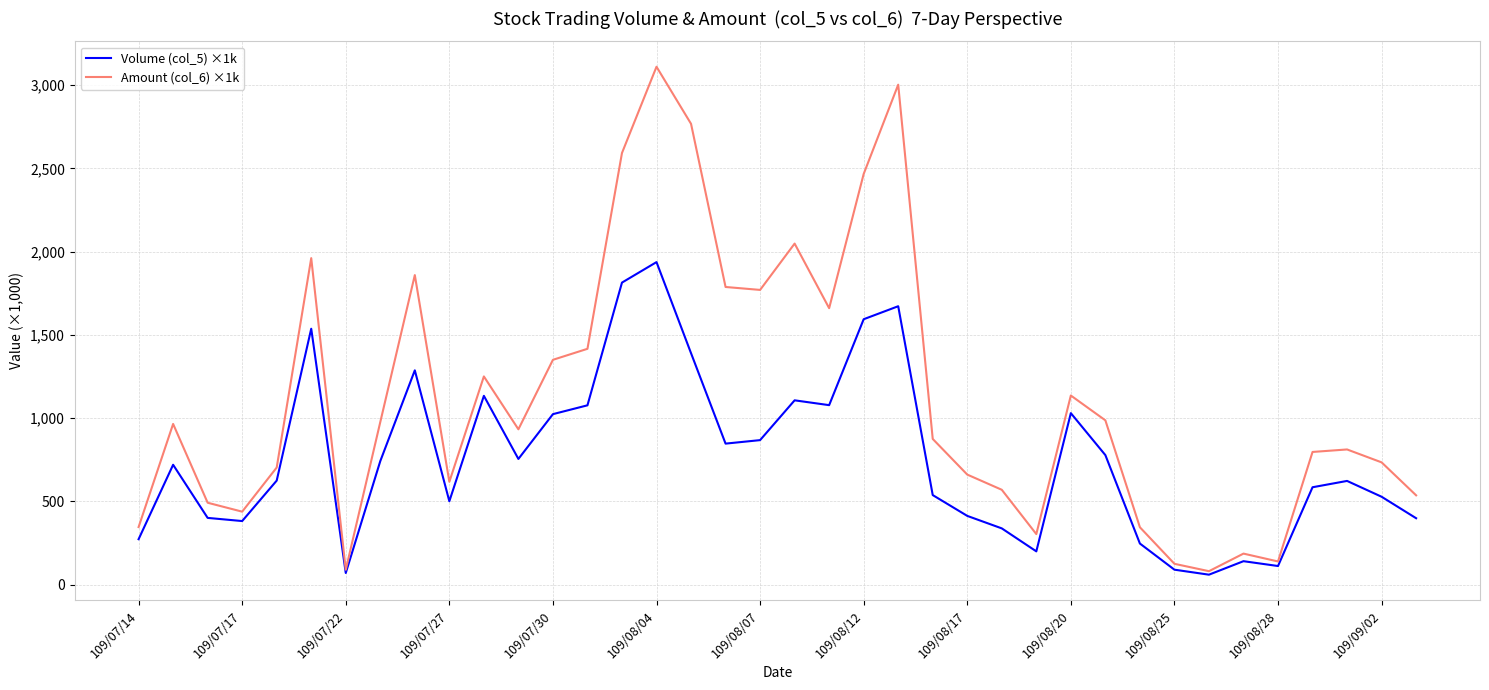

Which series has the largest range (max minus min)?

Amount (col_6) ×1k